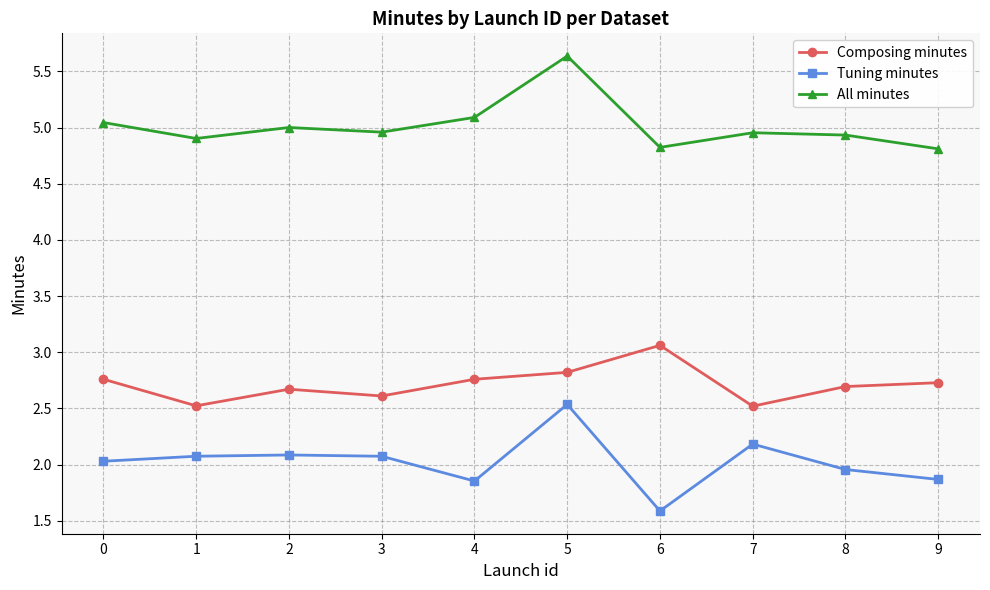

At which category is the sum across all series the highest?

5